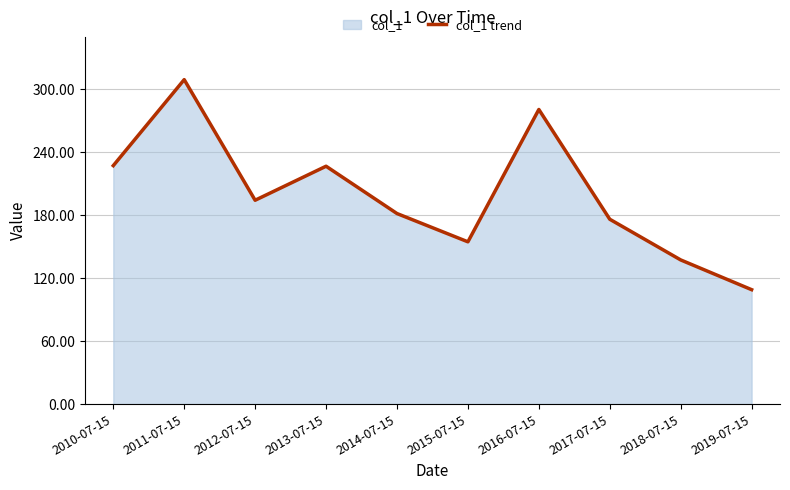

What is the maximum value shown in the chart?

309.3